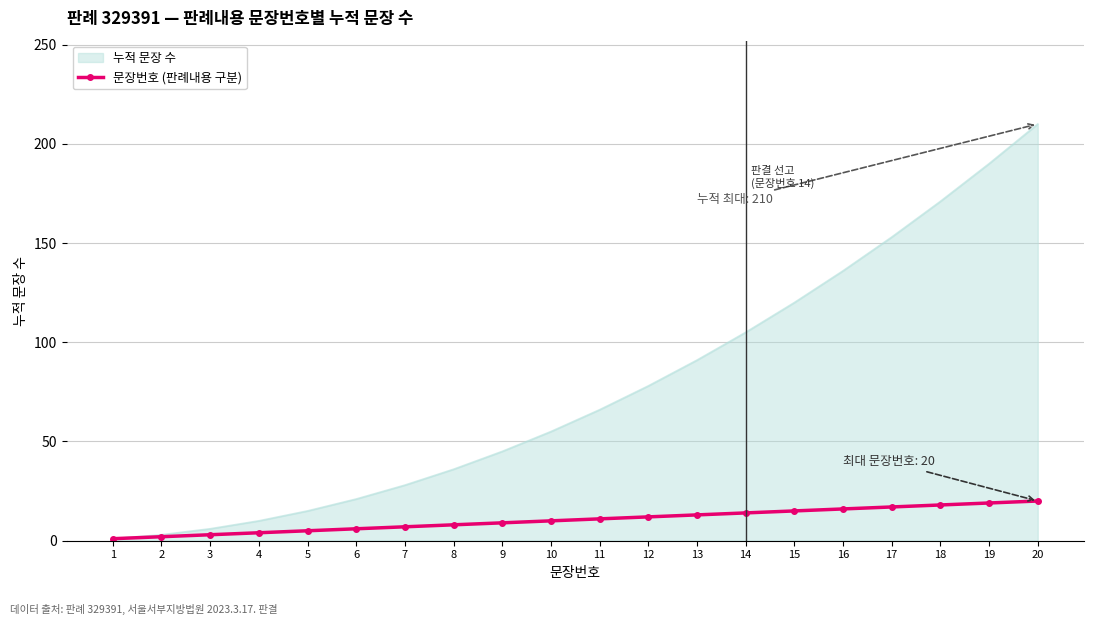

The value of 누적 문장 수 at 7 is 42. True or false?

False